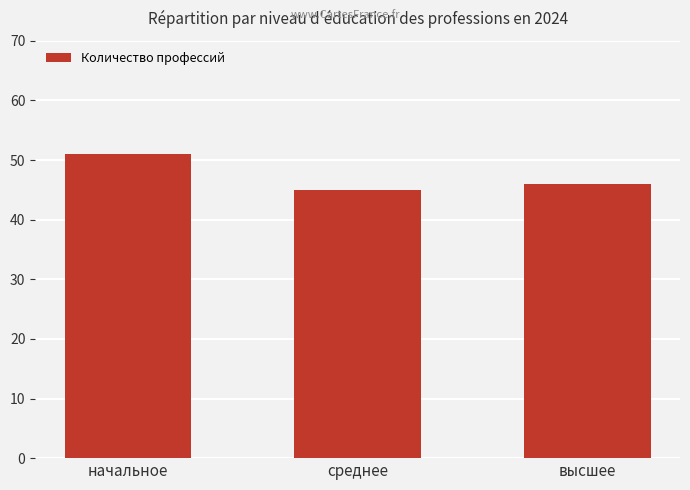

What is the minimum value shown in the chart?

45